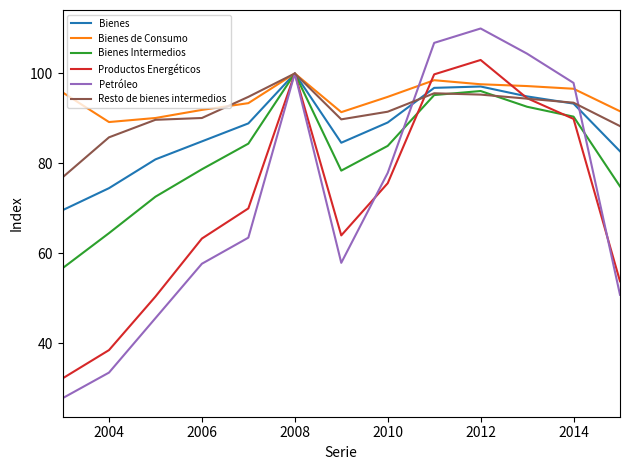

What is the minimum value shown in the chart?

27.8